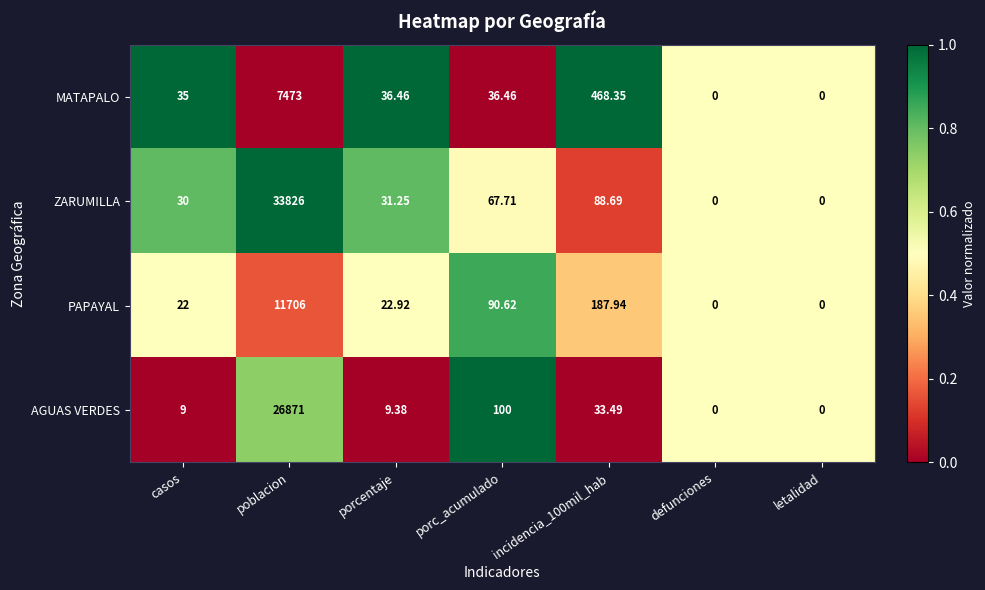

Rank the series by their maximum value, from lowest to highest.

MATAPALO, PAPAYAL, AGUAS VERDES, ZARUMILLA